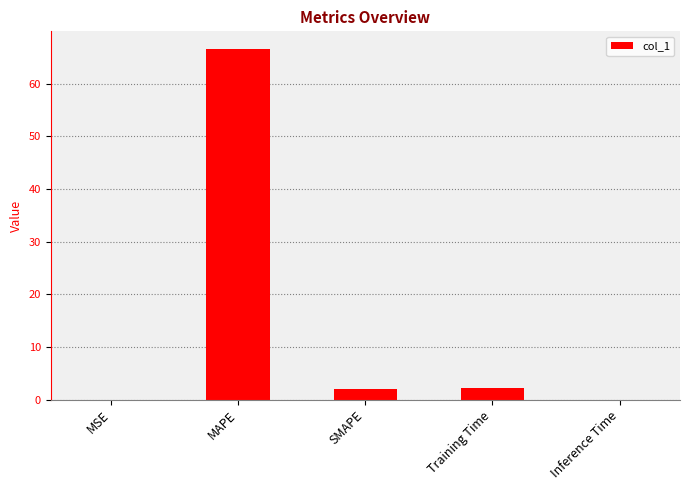

How many categories are shown in the chart?

5